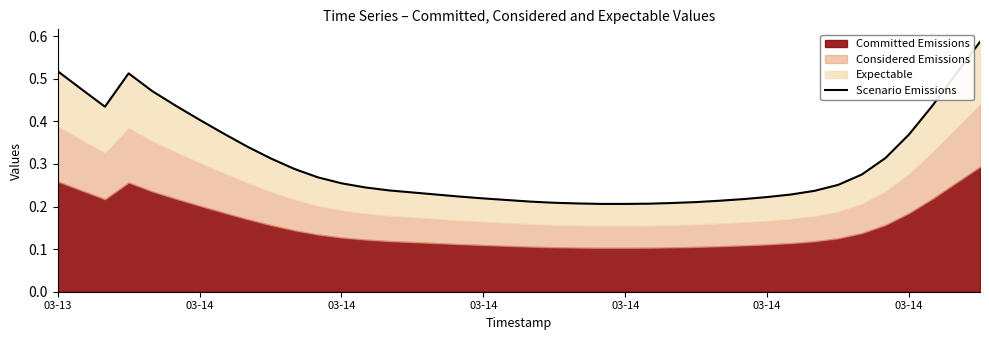

Where is the first local minimum?

03-14